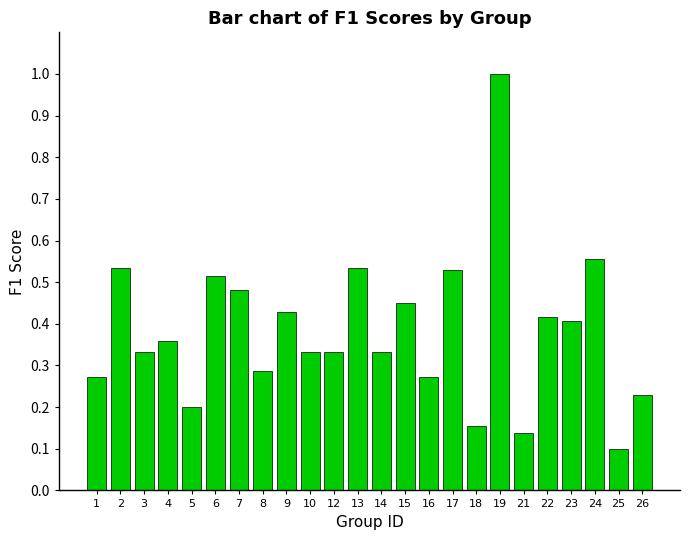

What is the difference between the maximum and minimum values?

0.9